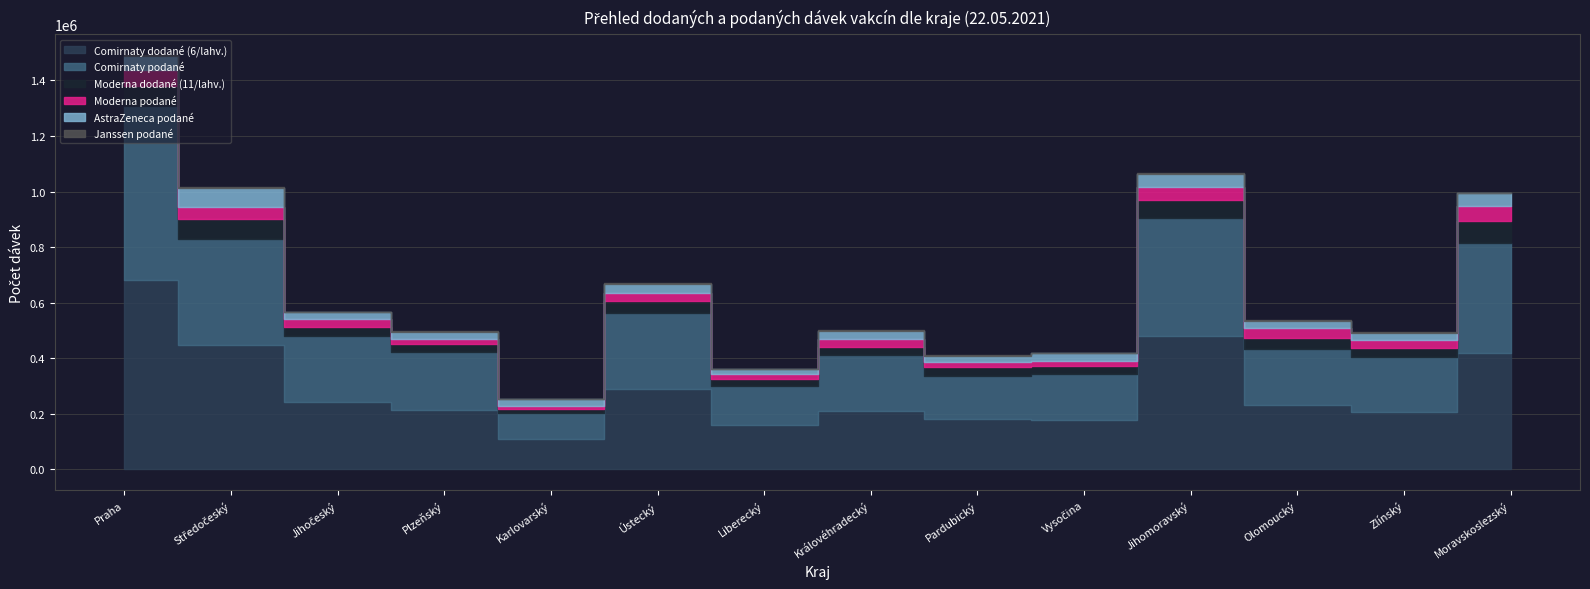

Reading left to right, list all the values displayed in this chart.

Comirnaty dodané (6/lahv.): 682110	446940	242190	215280	109980	288990	160290	210600	181350	179010	480270	232830	207090	419460
Comirnaty podané: 625323	383096	237185	207068	91803	272952	140832	200028	155910	164872	423338	199886	195754	396801
Moderna dodané (11/lahv.): 71280	71170	34430	30470	16280	45430	23650	30580	29590	27940	65010	39710	33550	77550
Moderna podané: 58149	44622	26009	17783	10834	28363	19128	26125	20584	19400	47031	34865	27810	54434
AstraZeneca podané: 50842	65653	26342	25147	24371	31563	17036	30652	20902	27578	48316	27938	26628	44893
Janssen podané: 3489	3885	1135	1575	293	2018	888	1770	1824	1648	3536	1343	2608	2851